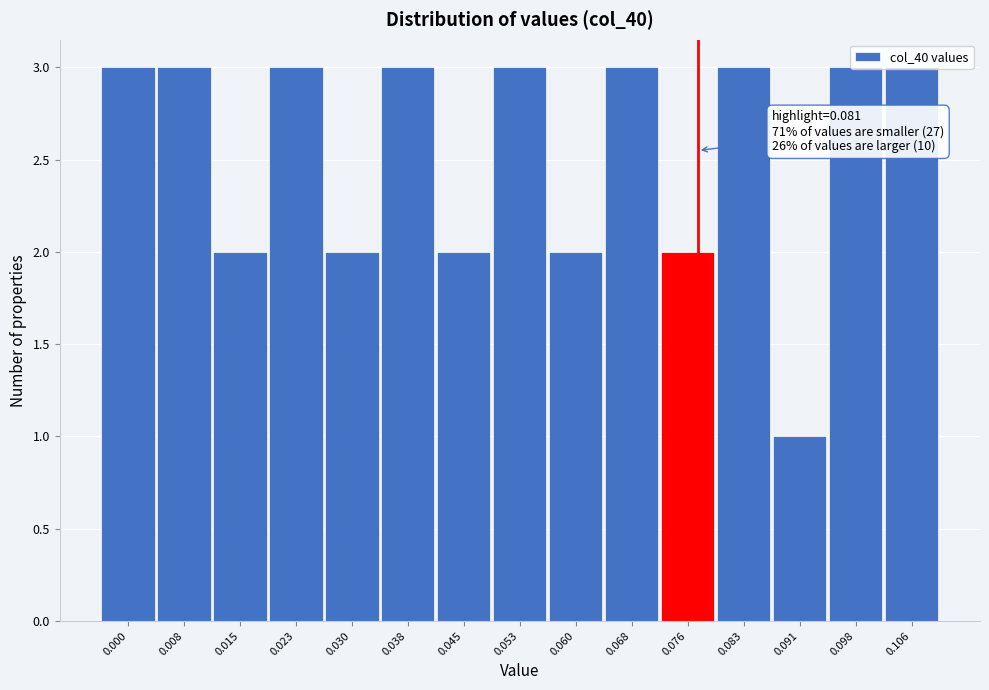

What is the maximum value shown in the chart?

3